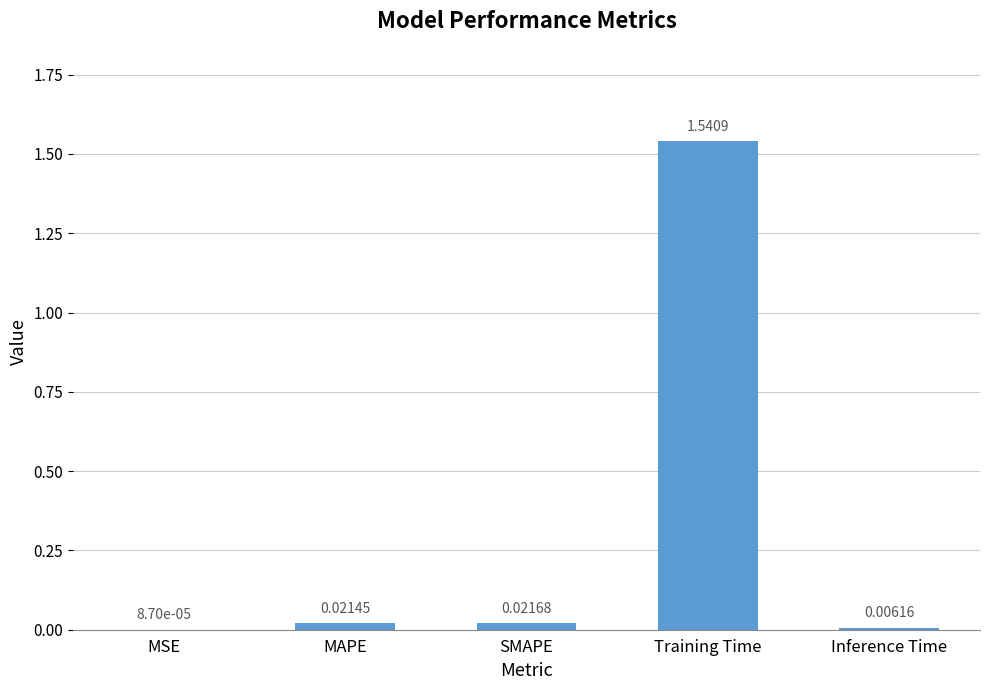

Which label corresponds to the largest value in the chart?

Training Time